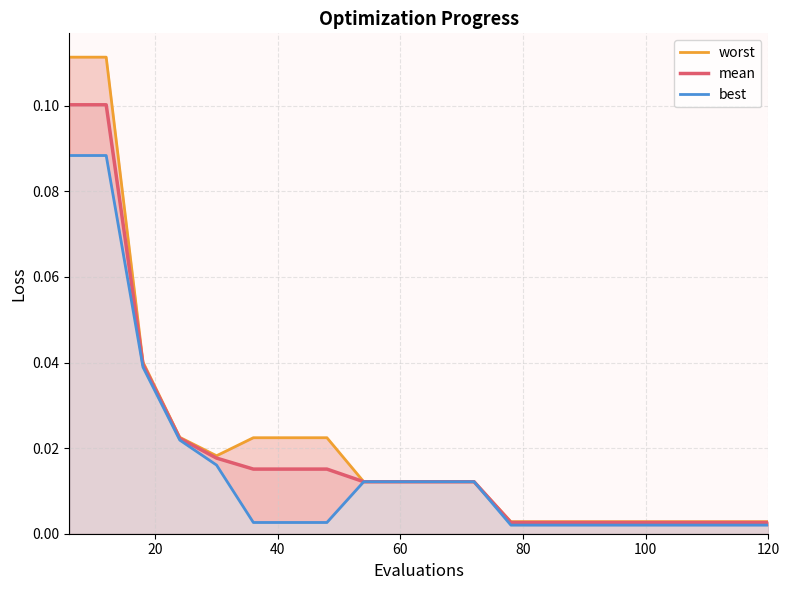

Rank the series at 120 from highest to lowest value.

worst, mean, best